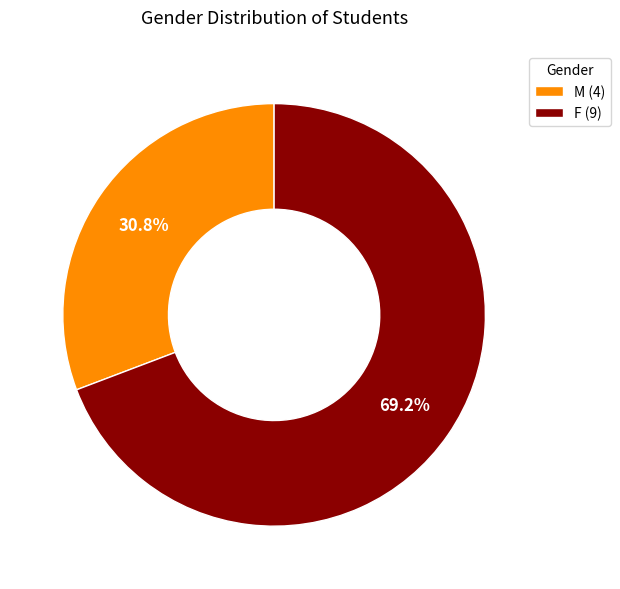

Combined, do F and M account for over 50%?

Yes